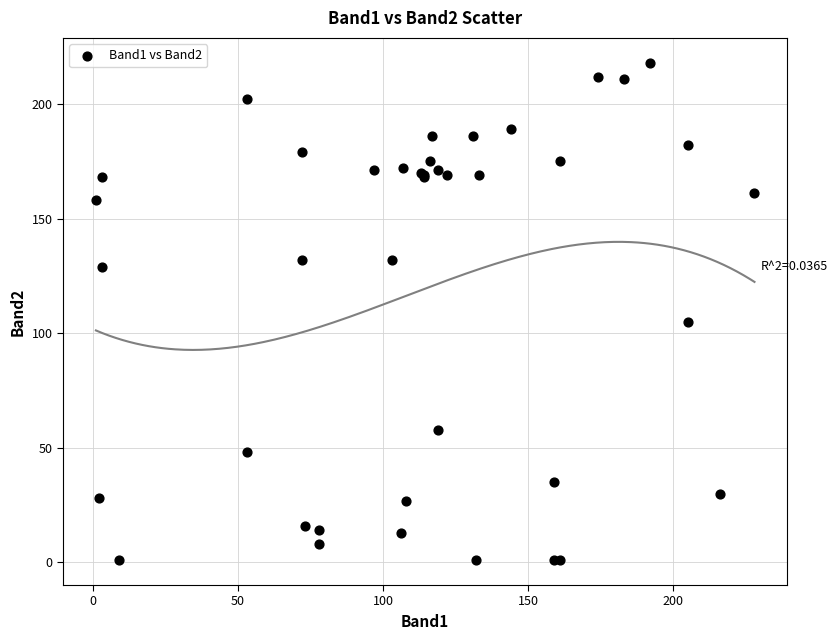

What Y value in the scatter plot is closest to 109?

105